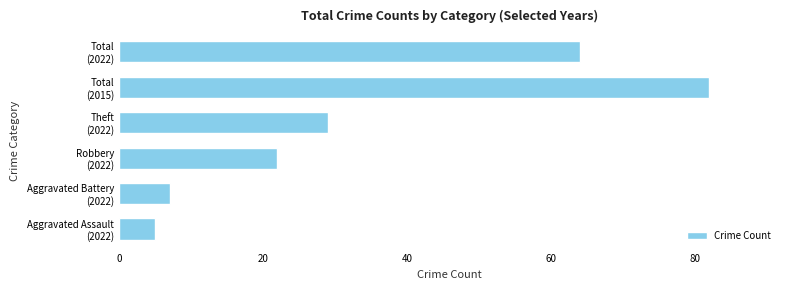

Where is the data nearest to the value 43?

Theft
(2022)